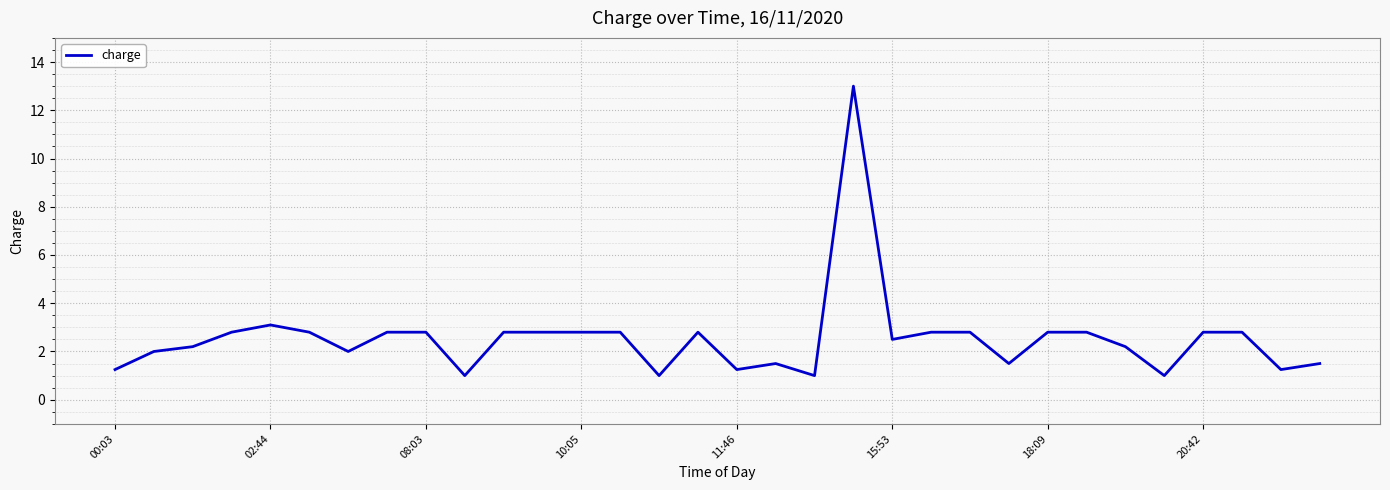

What is the minimum value shown in the chart?

1.0